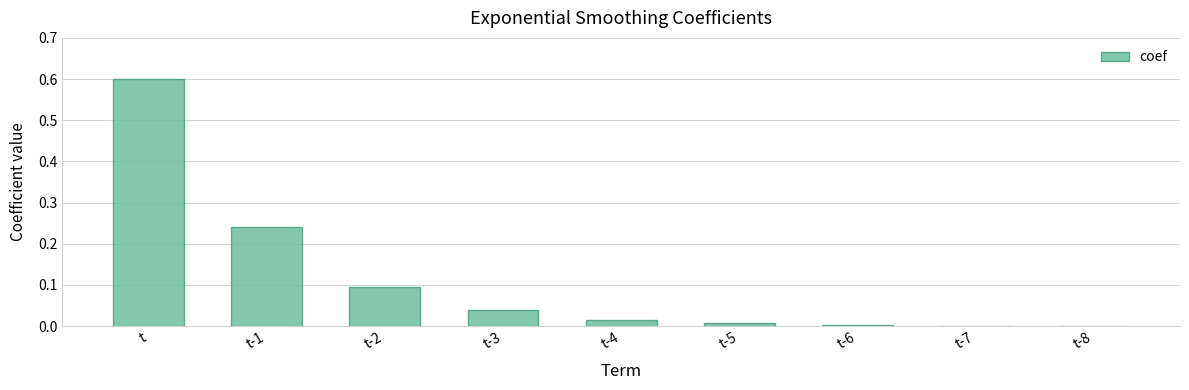

Which category has the highest value across all series?

t